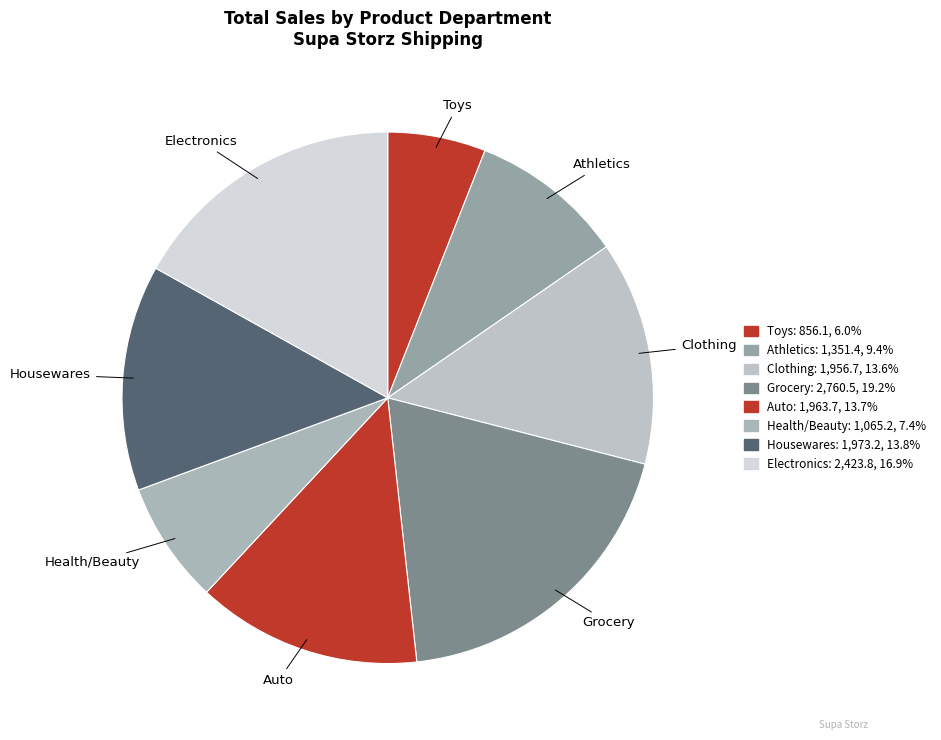

Is there a majority slice in this chart?

No